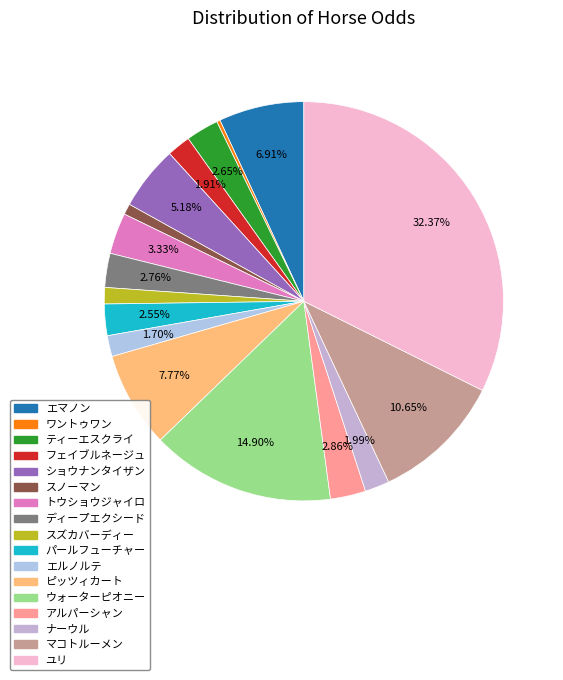

Which slice is the largest?

ユリ